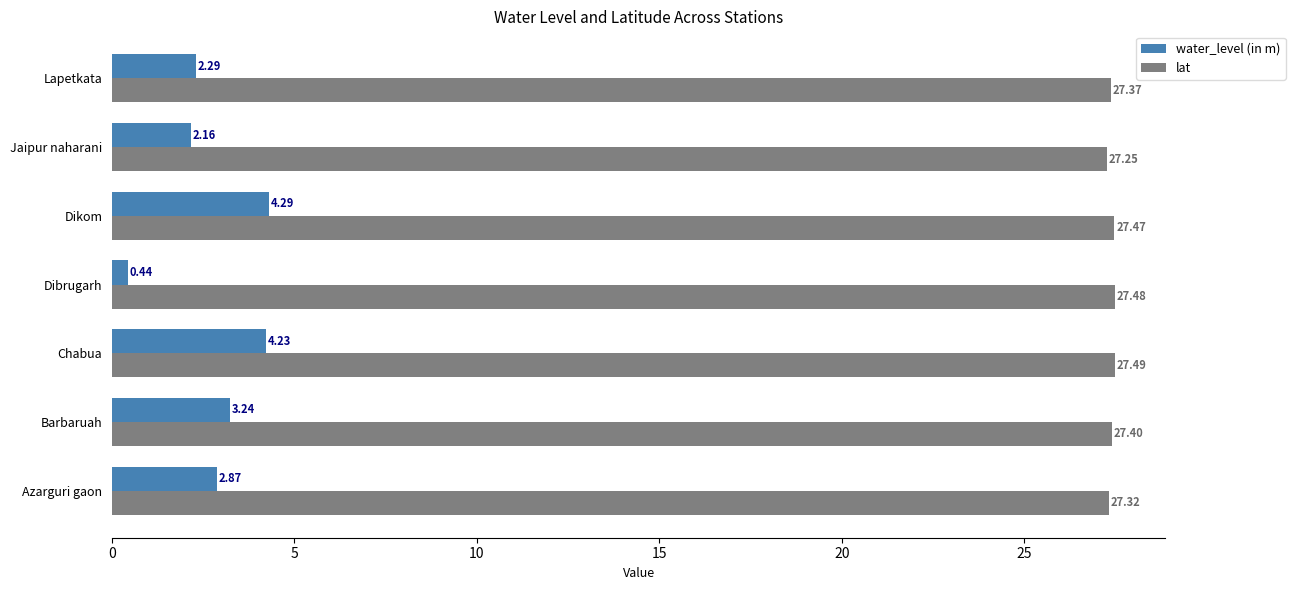

At how many categories does at least one series exceed 2?

7